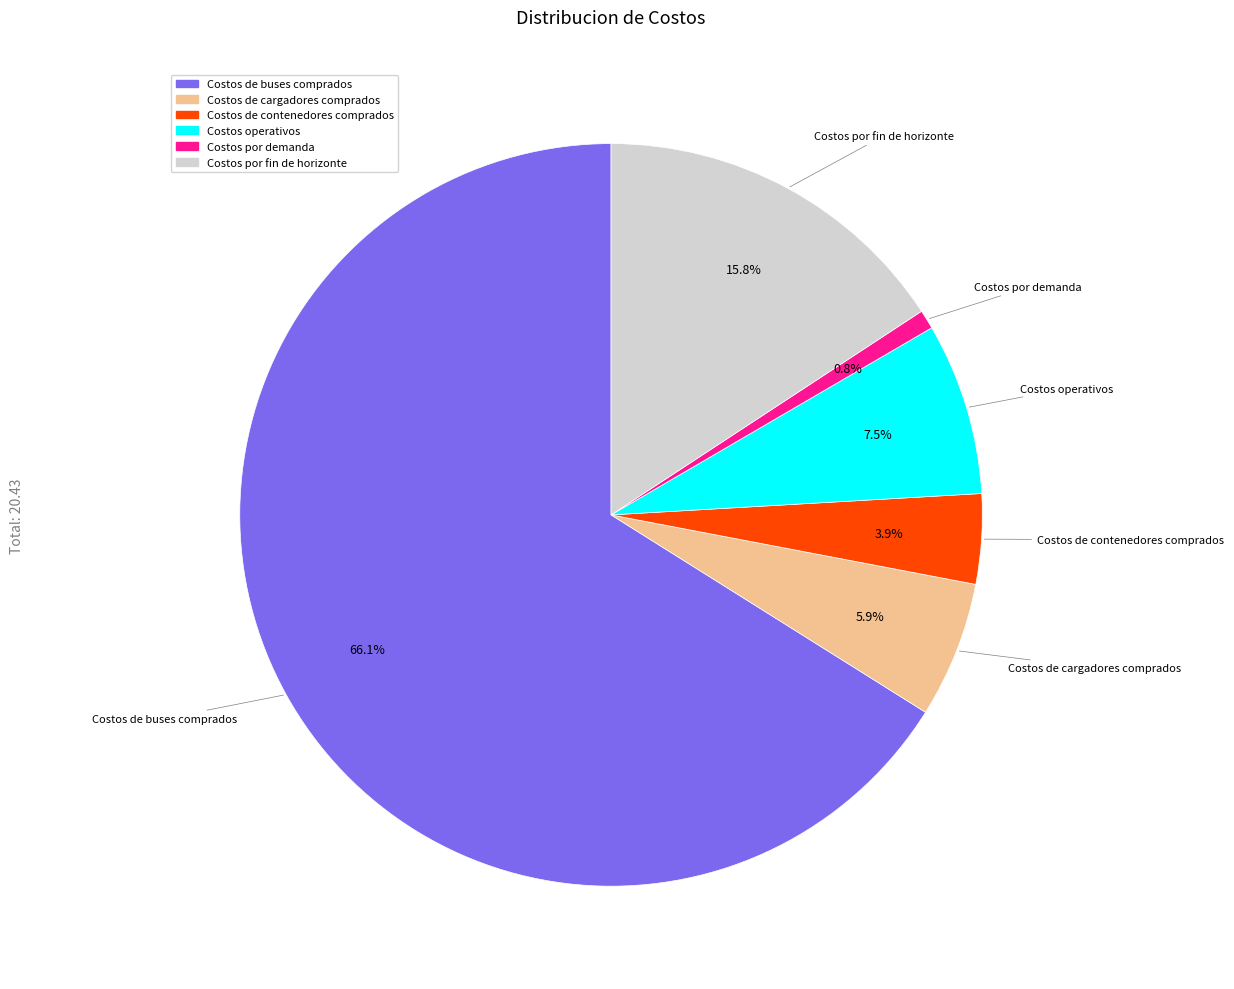

Is there a majority slice in this chart?

Yes